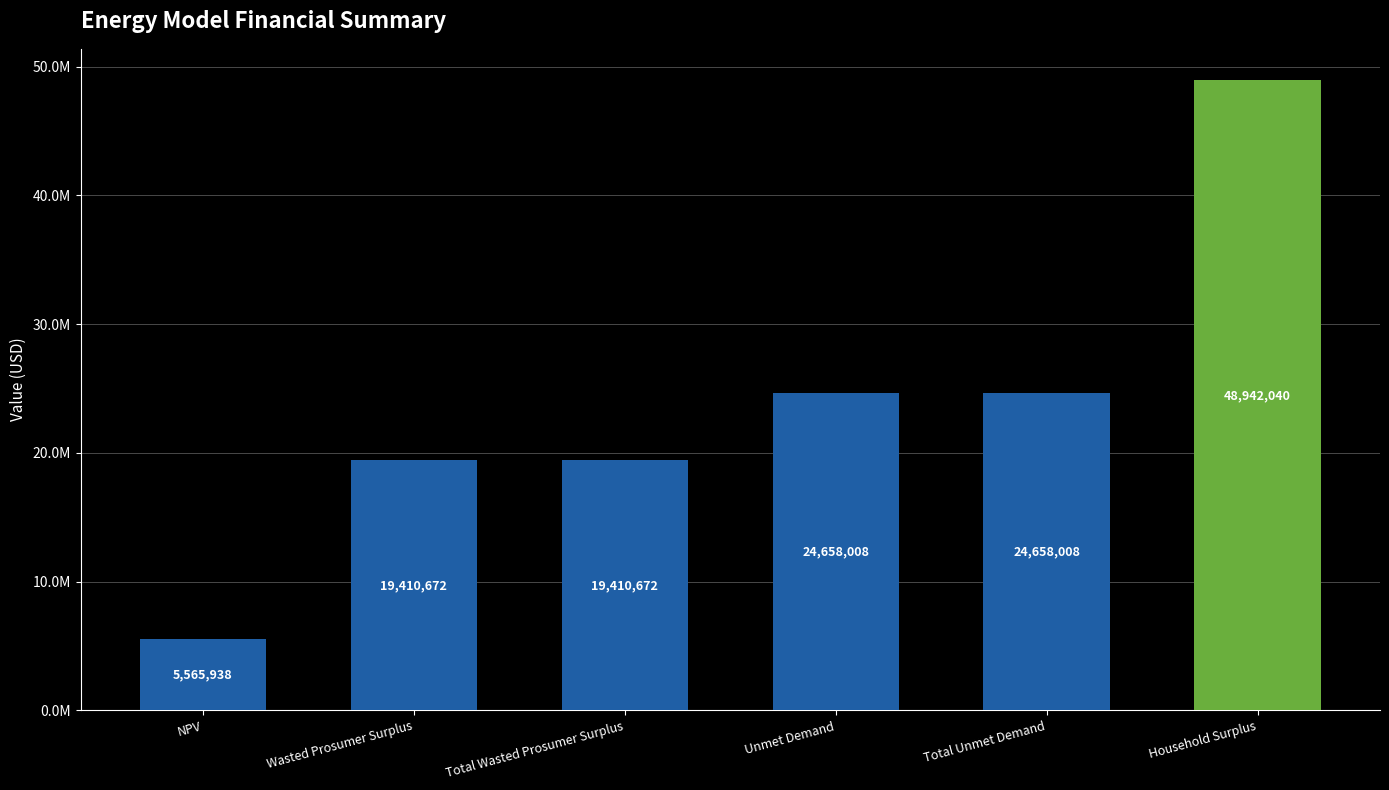

The chart shows a value of 24658008.1 at Unmet Demand. True or false?

True